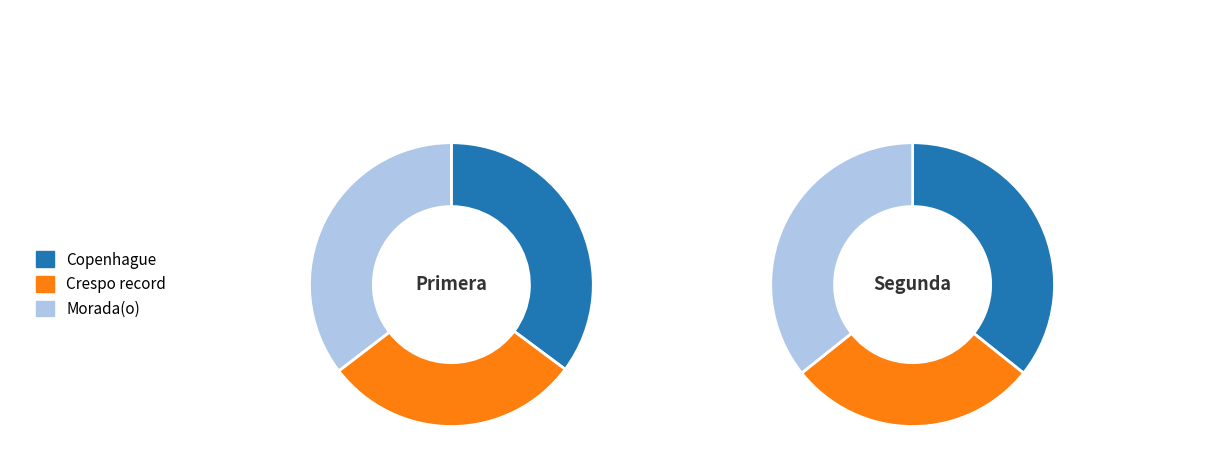

What percentage is NOT represented by Copenhague?

64.8%